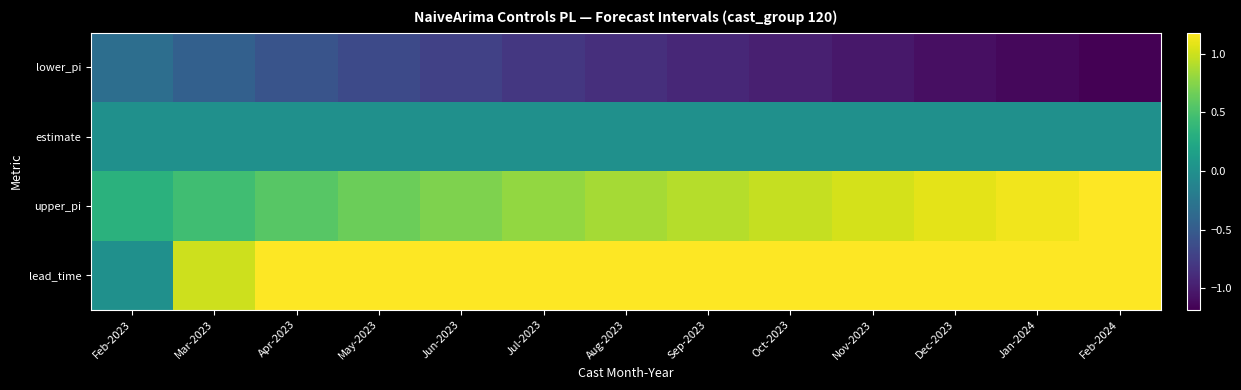

Which label corresponds to the smallest value in the chart?

Feb-2024